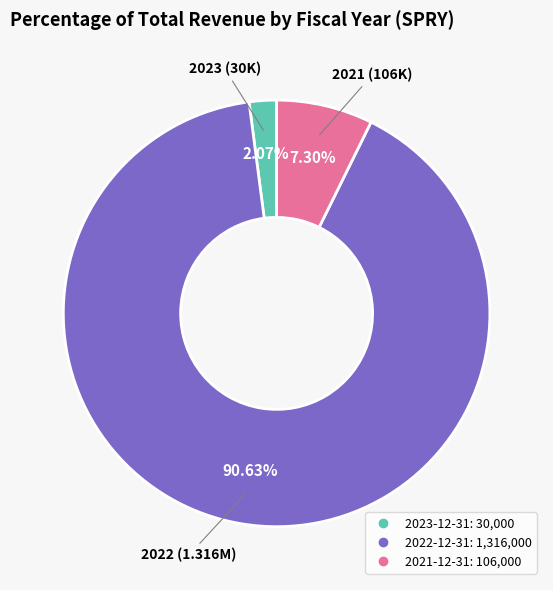

How many slices are in this pie chart?

3